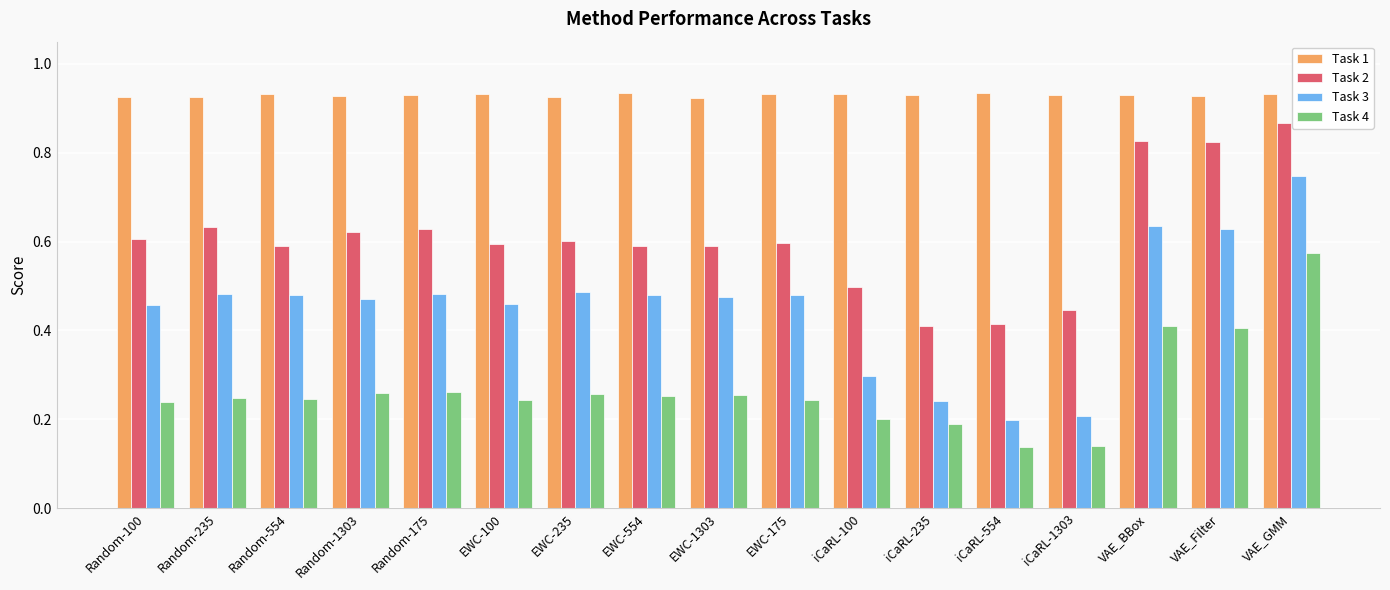

What is the label of the 2nd bar from the left?

Random-235